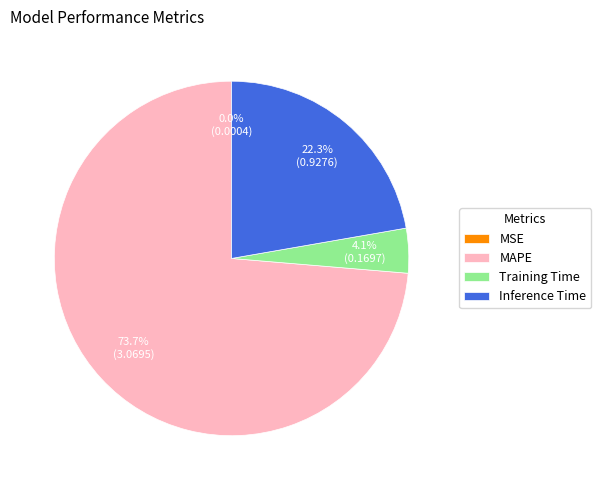

To the nearest percent, what is the difference between the largest and smallest slice percentages?

74%